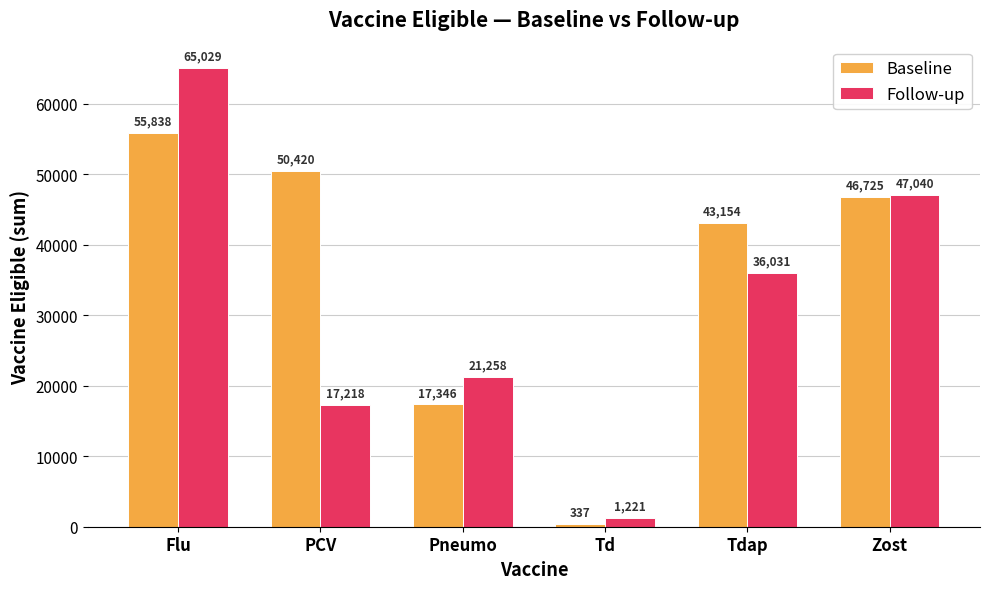

What is the maximum value for Baseline?

55838